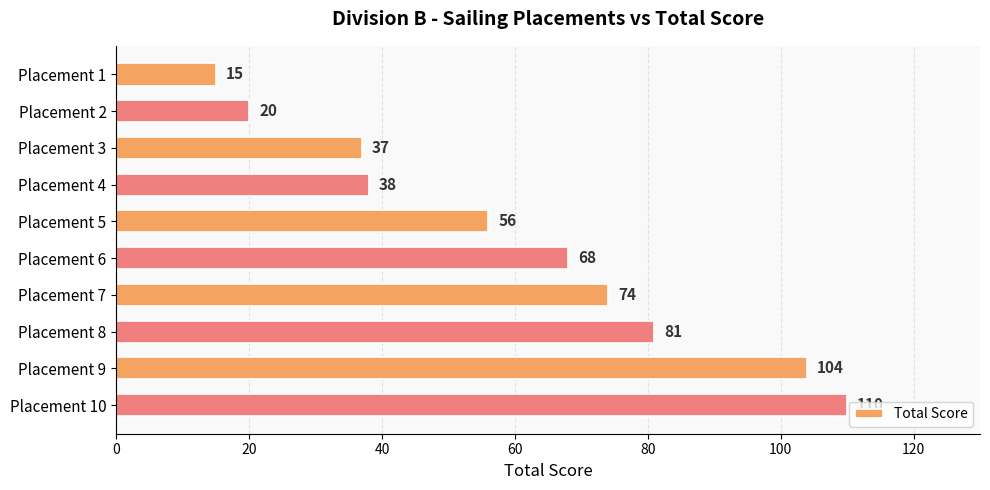

Approximately how many times larger is the value at Placement 5 compared to Placement 8?

0.7